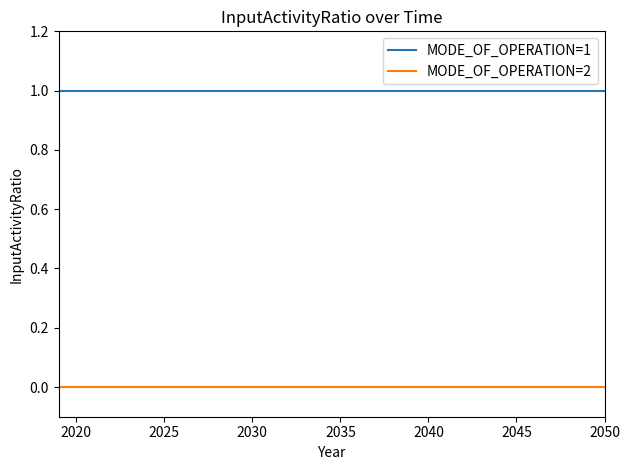

List the series in order of their peak value, highest first.

MODE_OF_OPERATION=1, MODE_OF_OPERATION=2